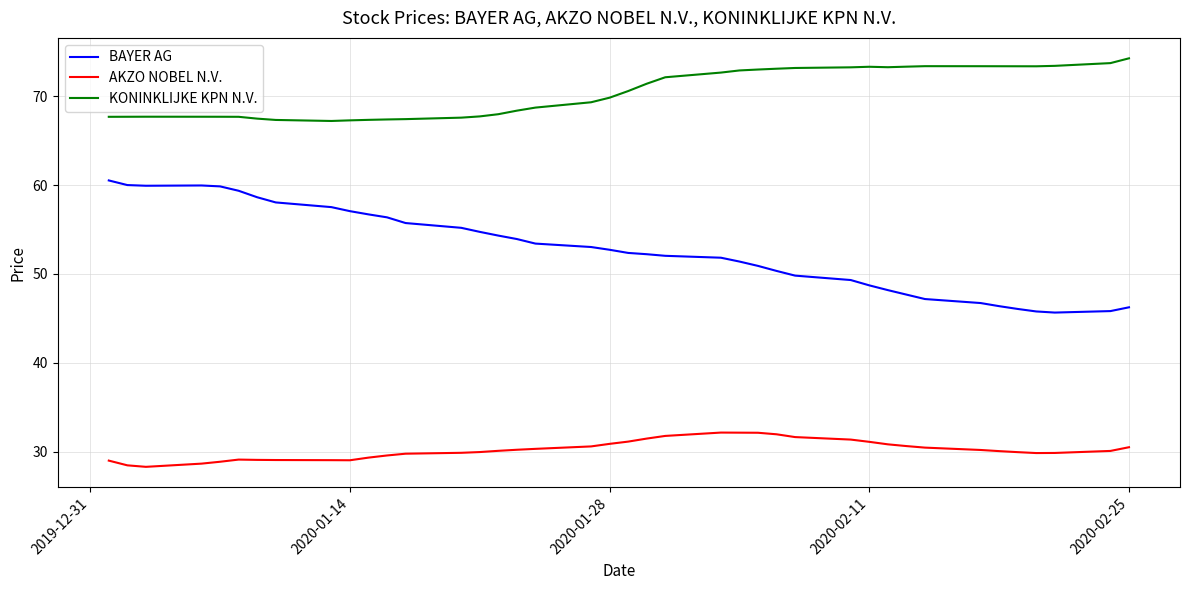

What are all the series names shown in the legend?

BAYER AG, AKZO NOBEL N.V., KONINKLIJKE KPN N.V.